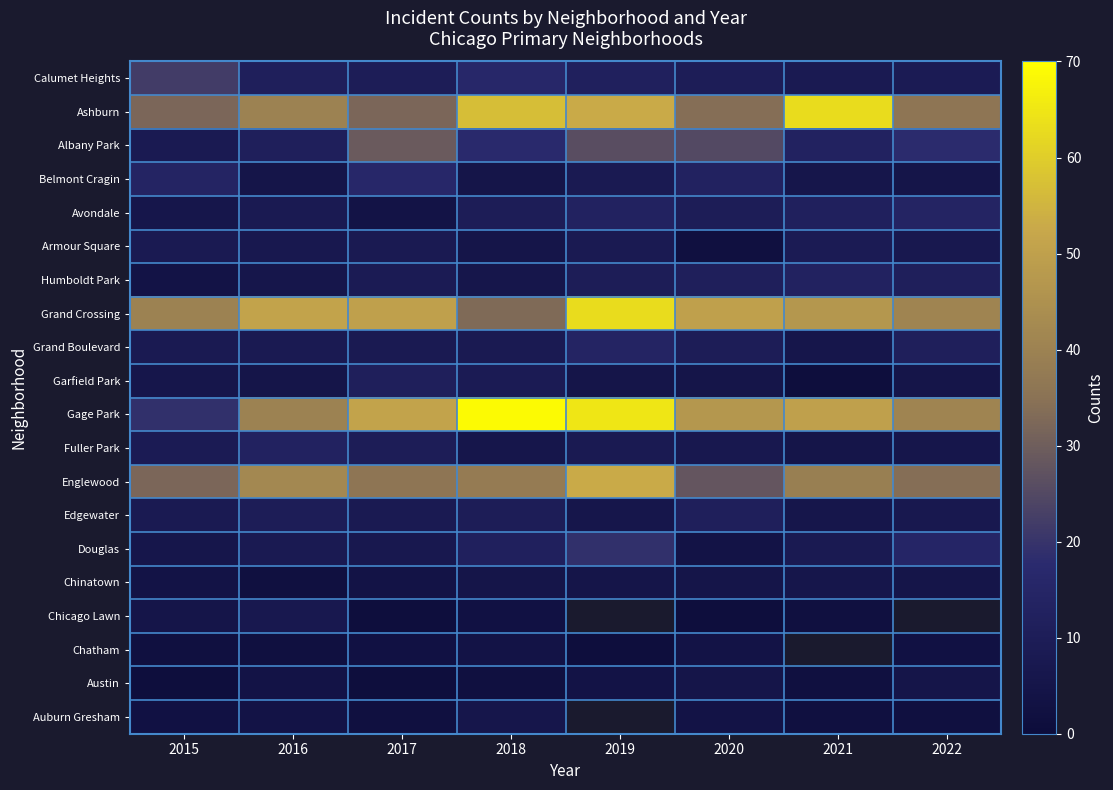

At which label is Armour Square closest to 5?

2018